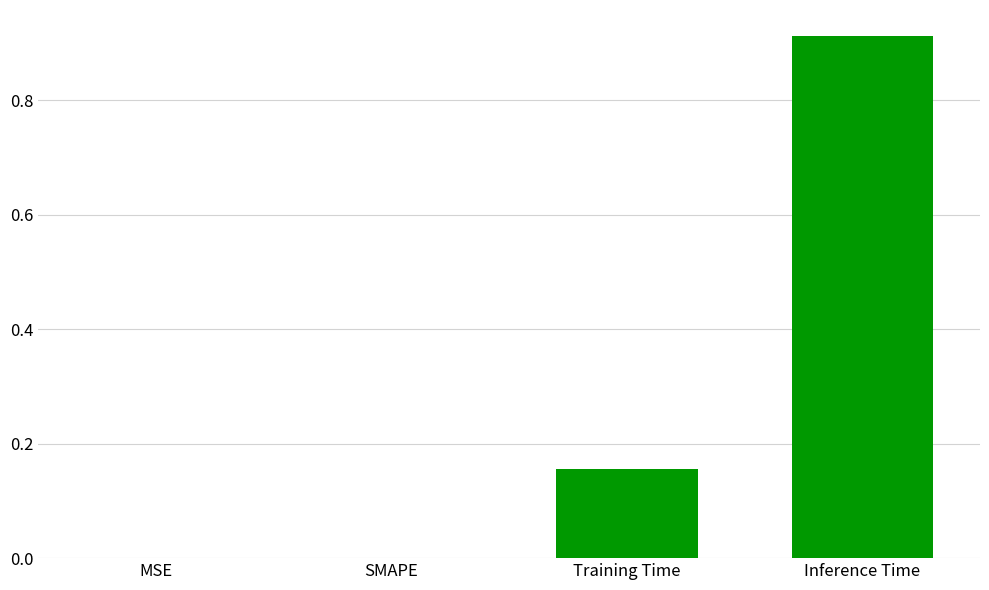

Between Inference Time and Training Time, which is larger?

Inference Time